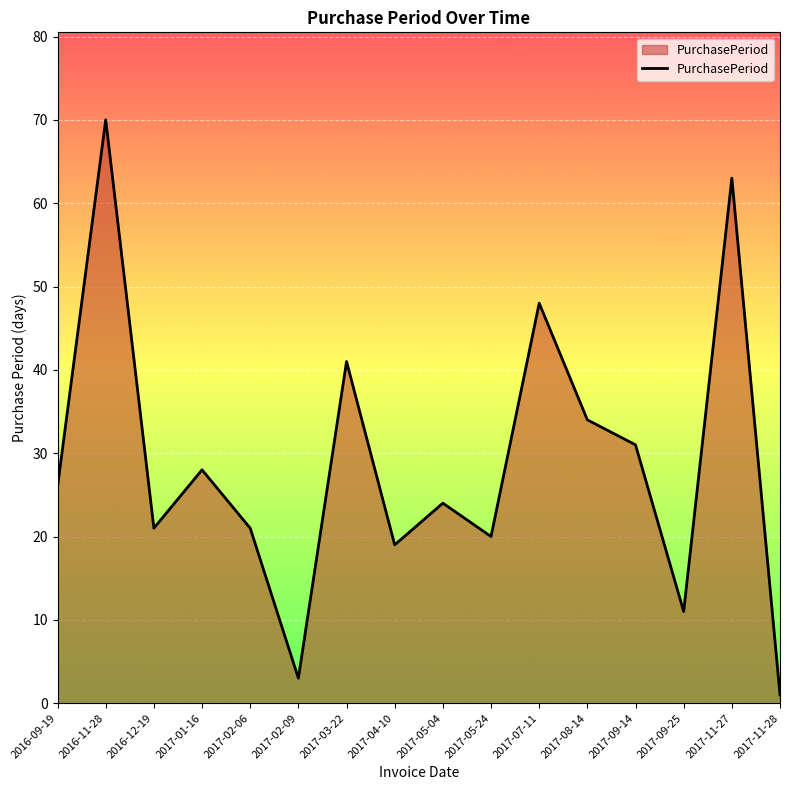

Which category has the highest value across all series?

2016-11-28